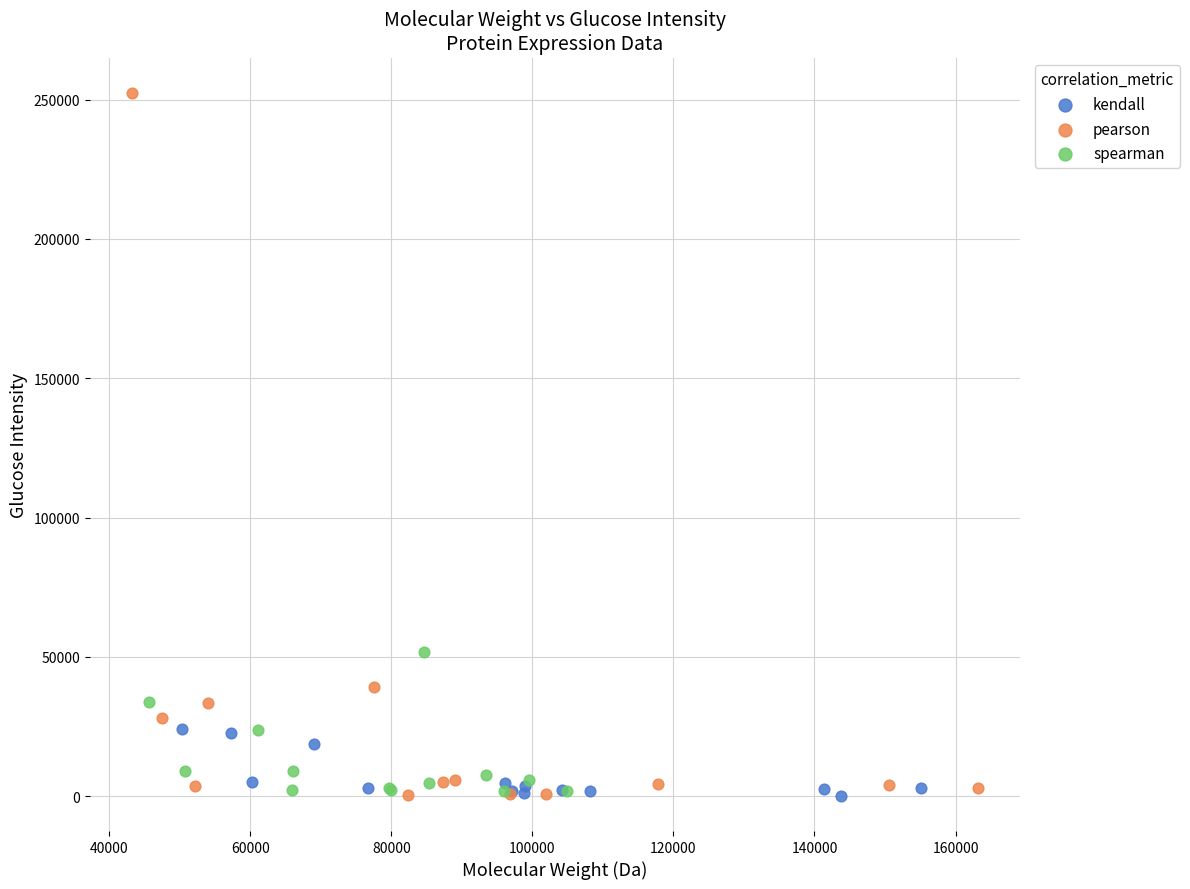

Which series reaches the maximum Y coordinate?

pearson